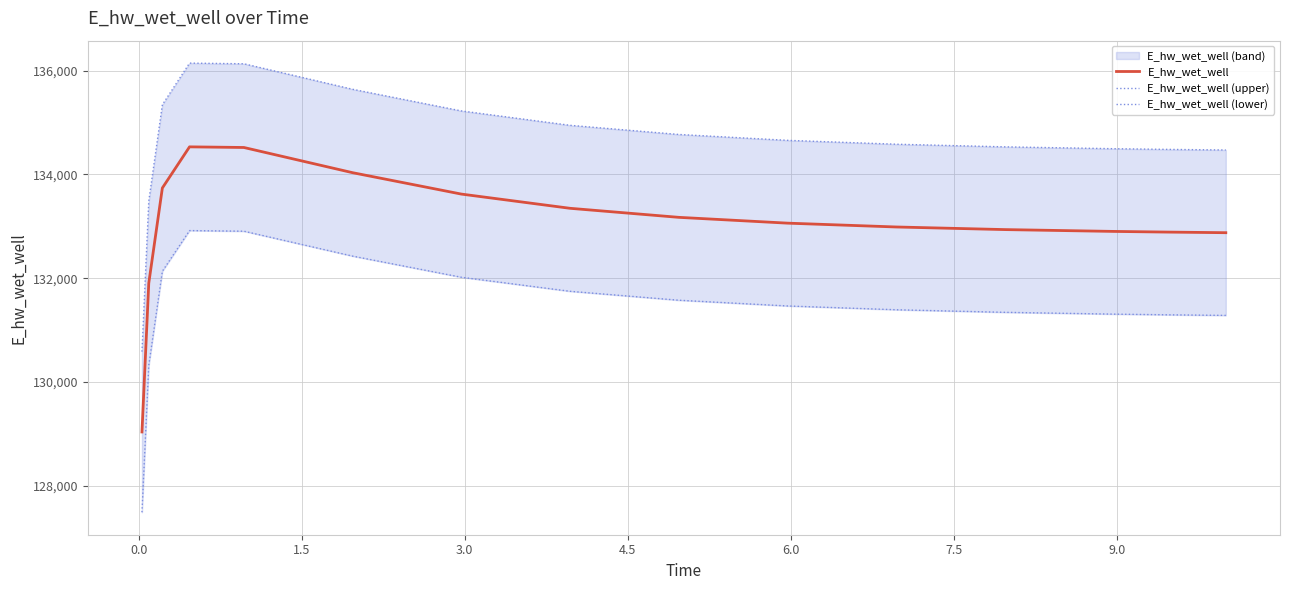

What is the highest value of the E_hw_wet_well series?

134531.6